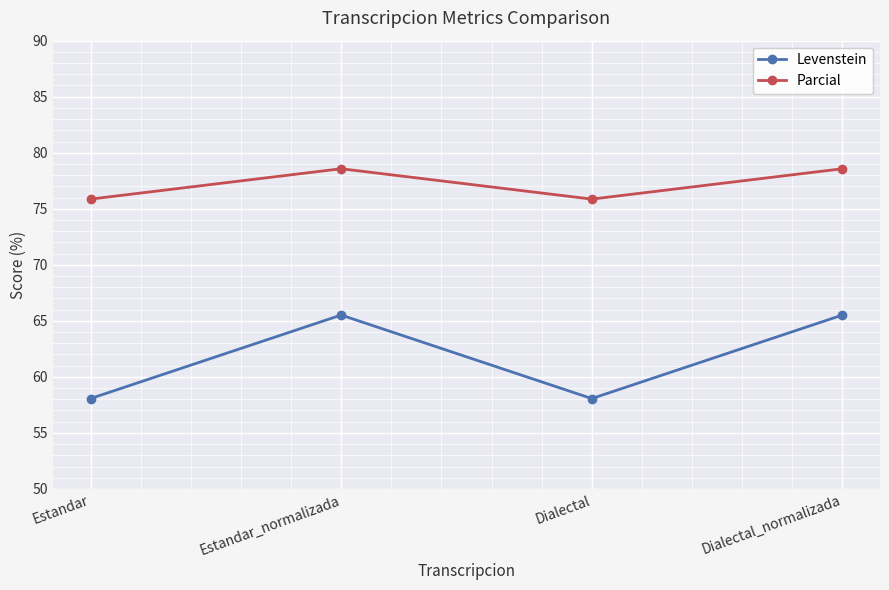

The Parcial series shows 39.0 at Estandar. True or false?

False